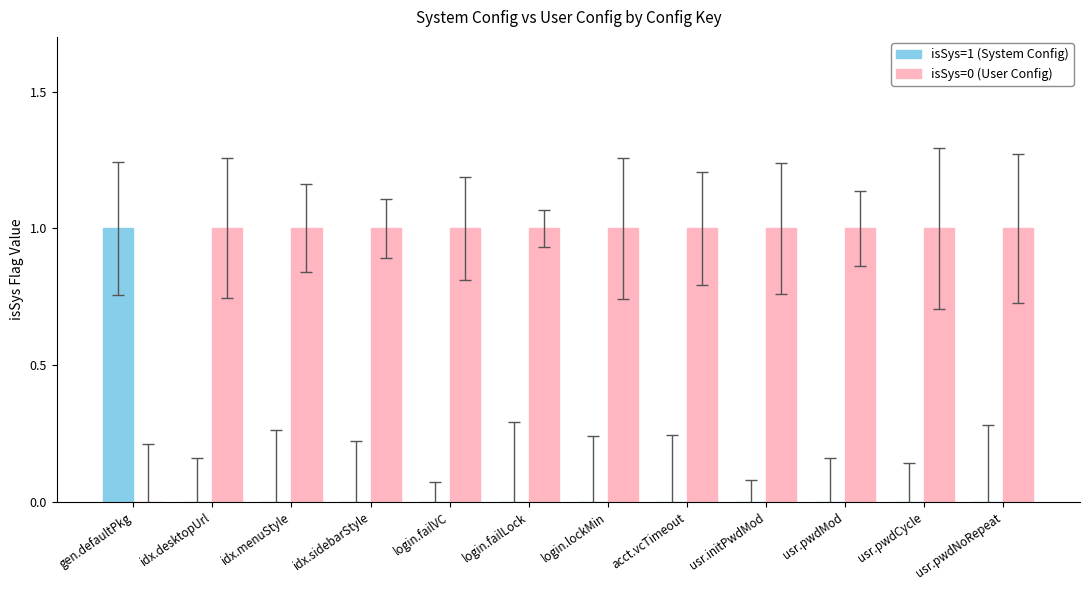

The value of isSys=0 (User Config) at login.failLock is 1. True or false?

True